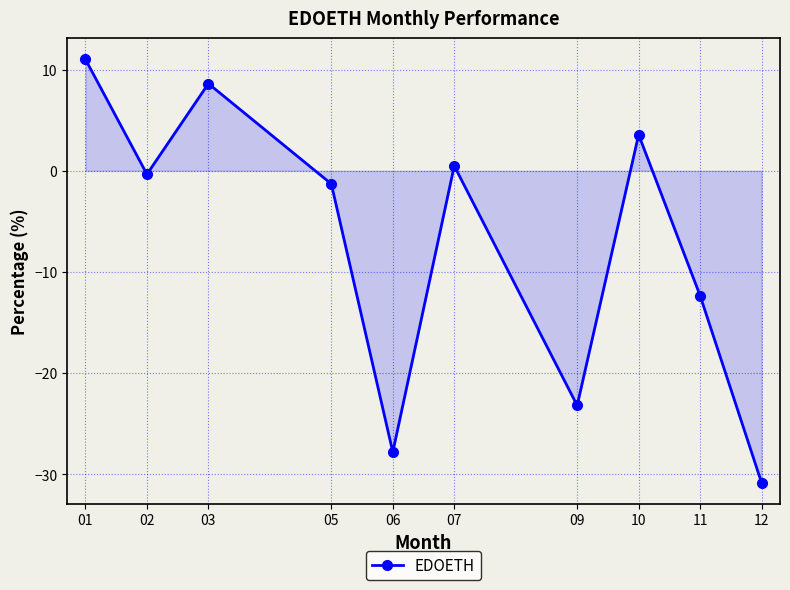

What is the greatest value displayed?

11.0